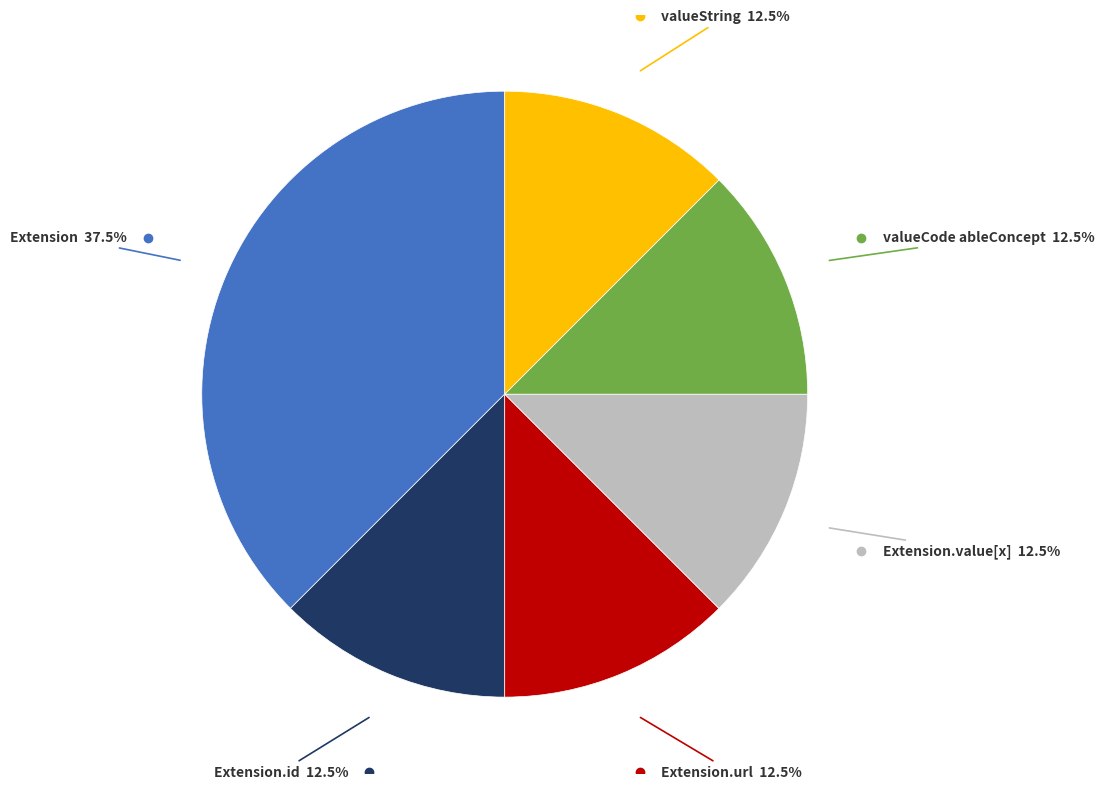

Is there a majority slice in this chart?

No